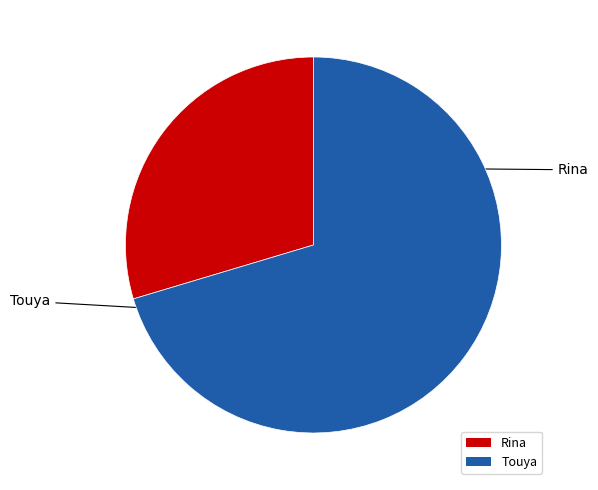

Which slice is the smallest?

Rina